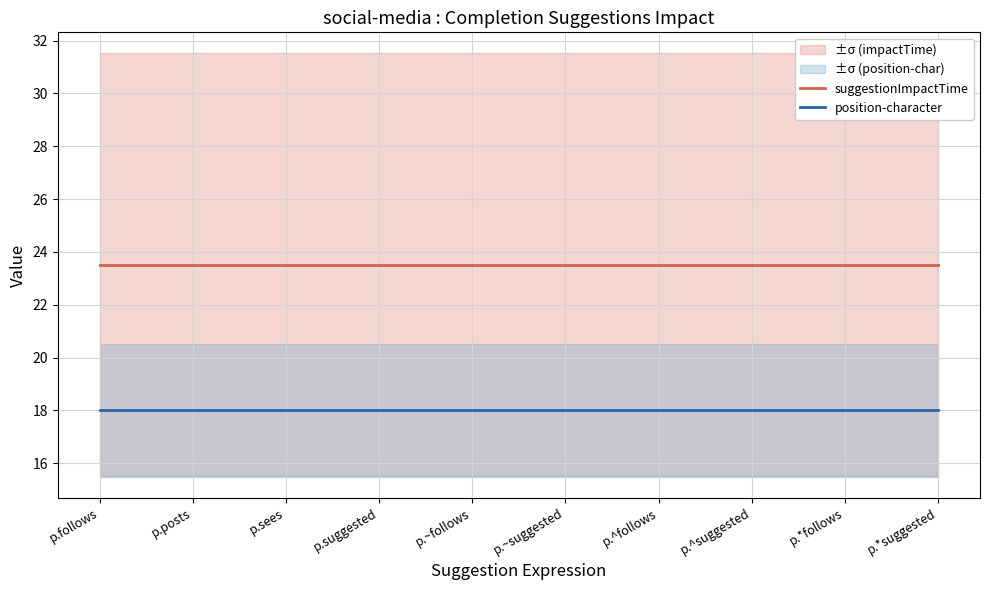

Reading left to right, extract all data points from this chart.

suggestionImpactTime: p.follows=23.5	p.posts=23.5	p.sees=23.5	p.suggested=23.5	p.~follows=23.5	p.~suggested=23.5	p.^follows=23.5	p.^suggested=23.5	p.*follows=23.5	p.*suggested=23.5
position-character: p.follows=18.0	p.posts=18.0	p.sees=18.0	p.suggested=18.0	p.~follows=18.0	p.~suggested=18.0	p.^follows=18.0	p.^suggested=18.0	p.*follows=18.0	p.*suggested=18.0